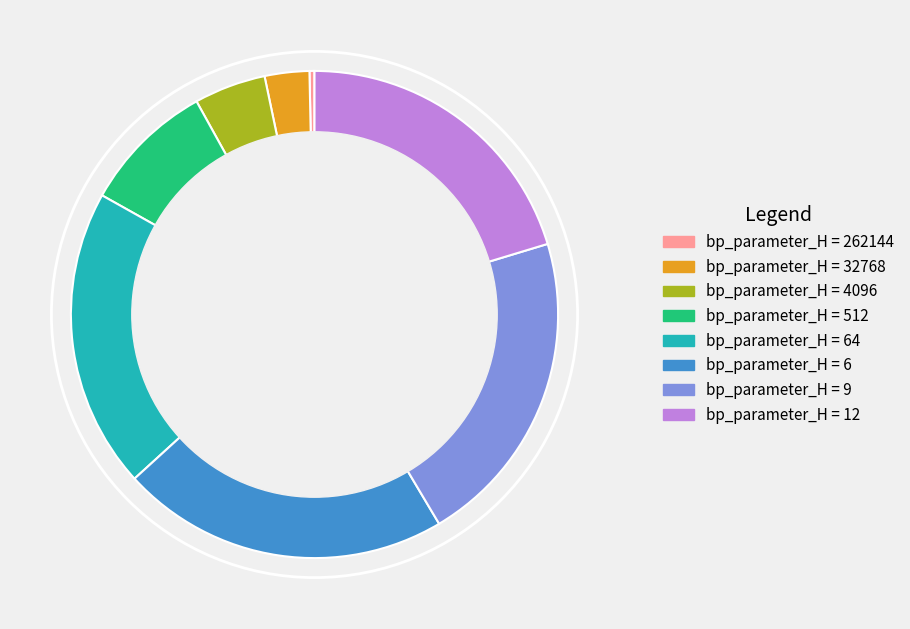

Is there a majority slice in this chart?

No